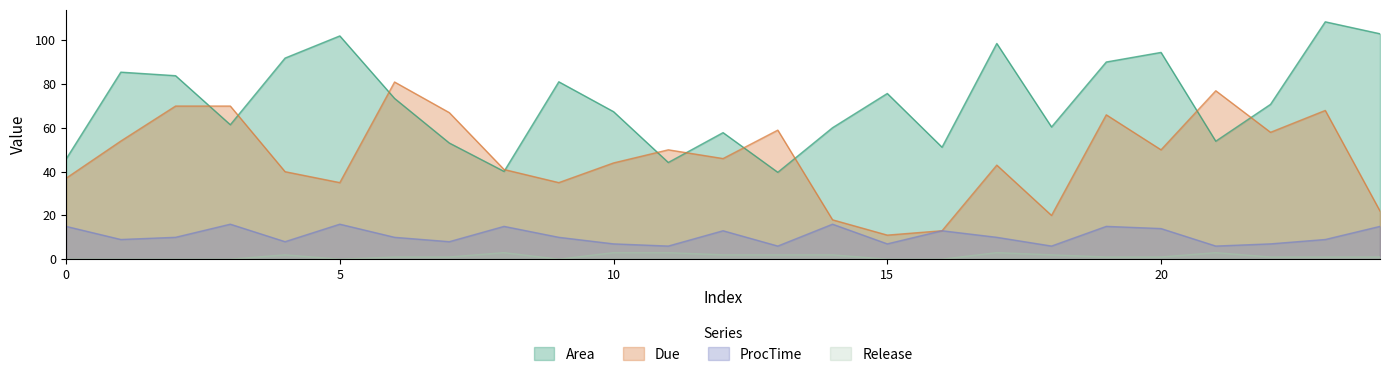

What is the value of the Area point at the 20th from the left?

90.1